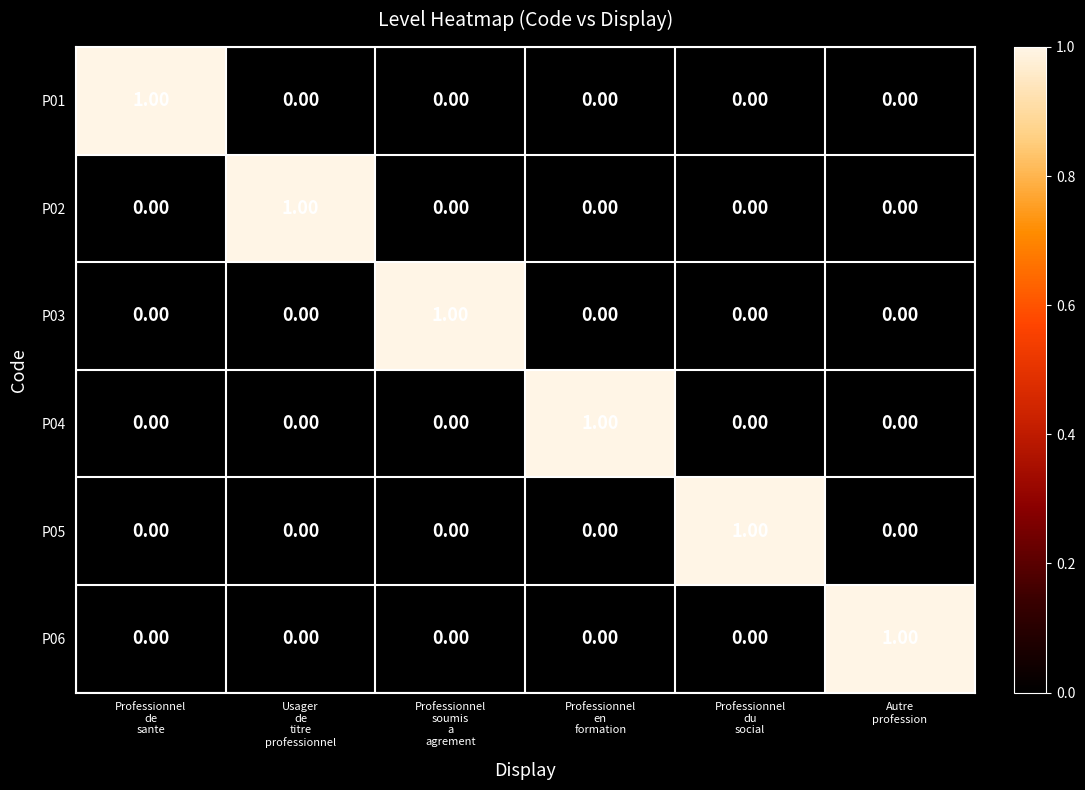

Count the number of data series in this chart.

6